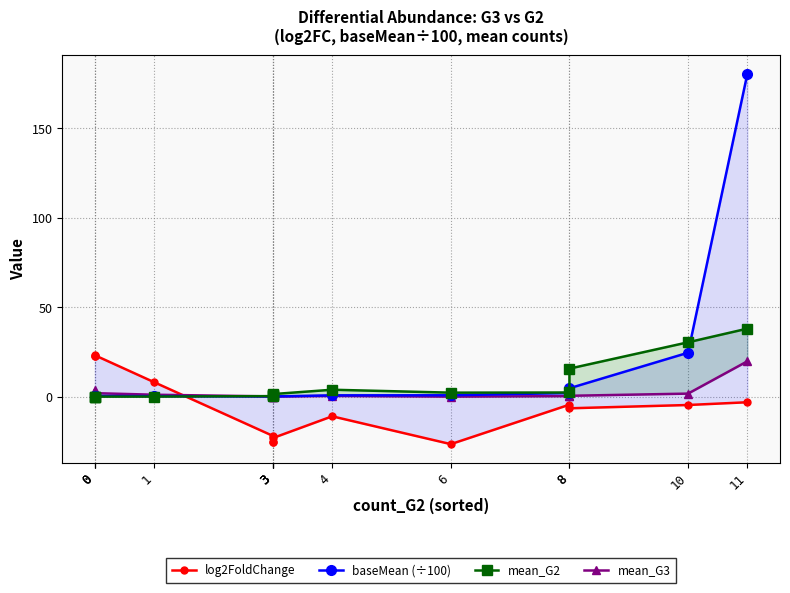

True or false: mean_G2 has more than 2 interior local peaks.

False